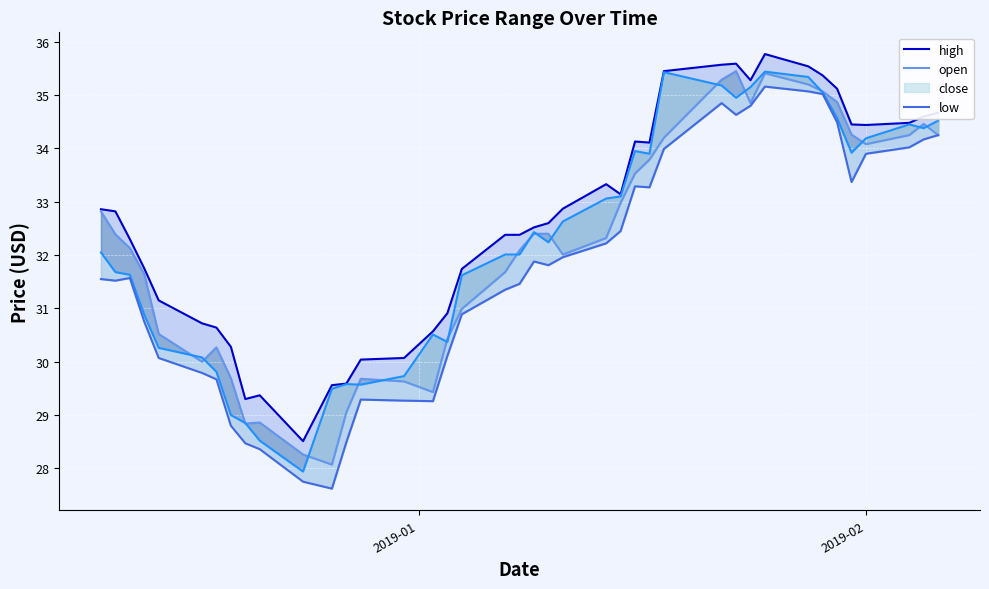

How many data points in close are less than 32?

17